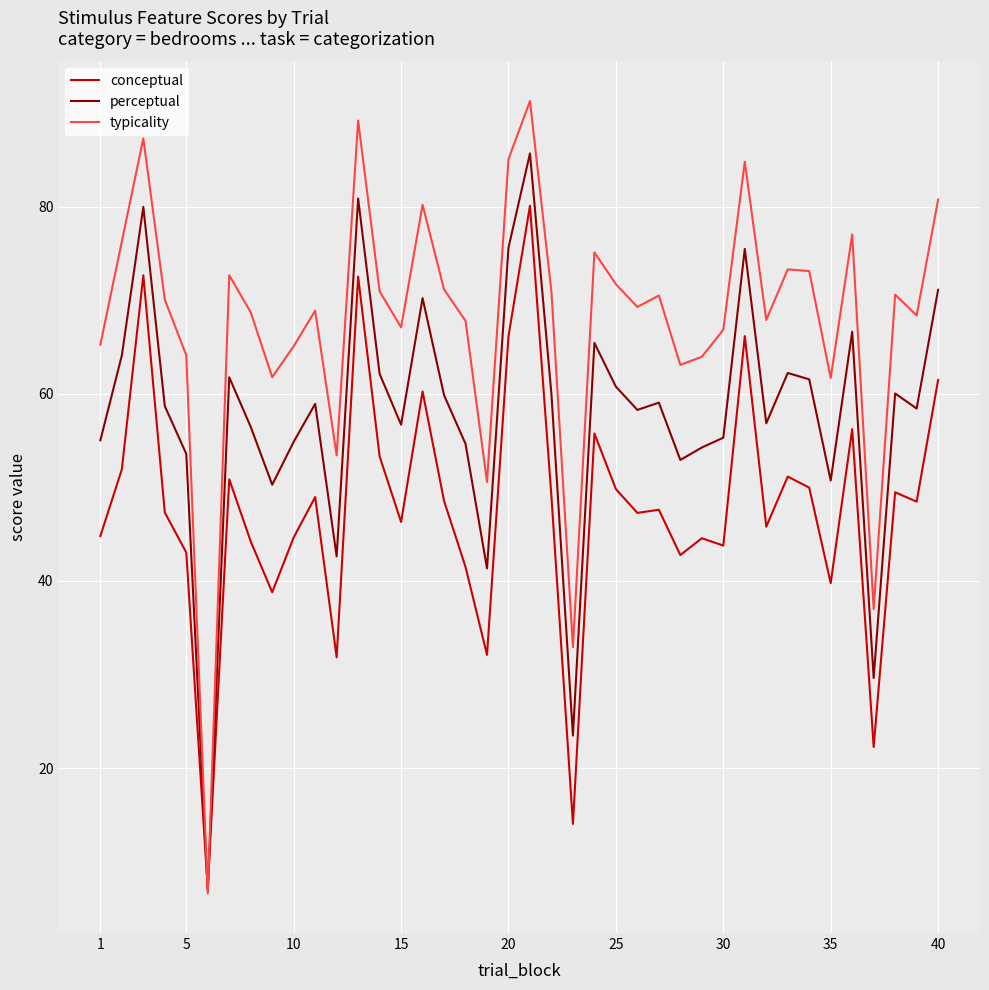

How many lines are shown in the chart?

3